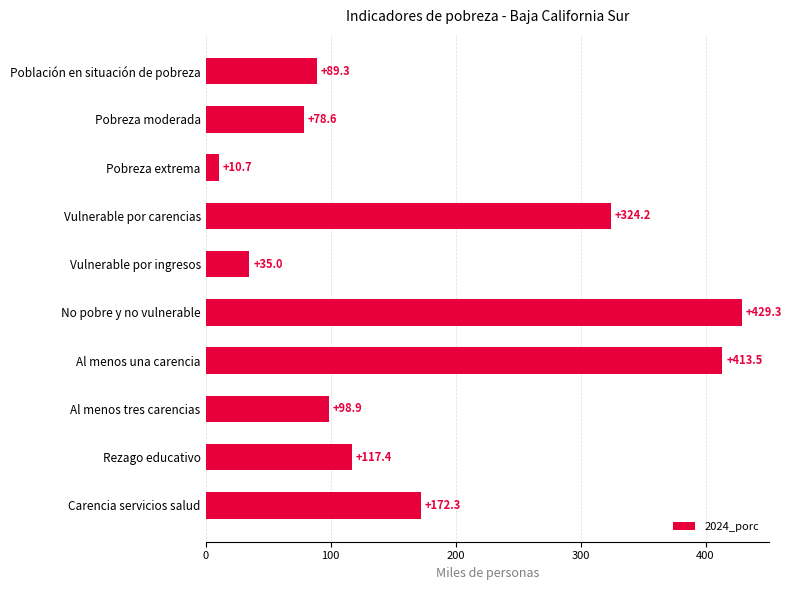

What is the value of the 4th bar from the top?

324.2